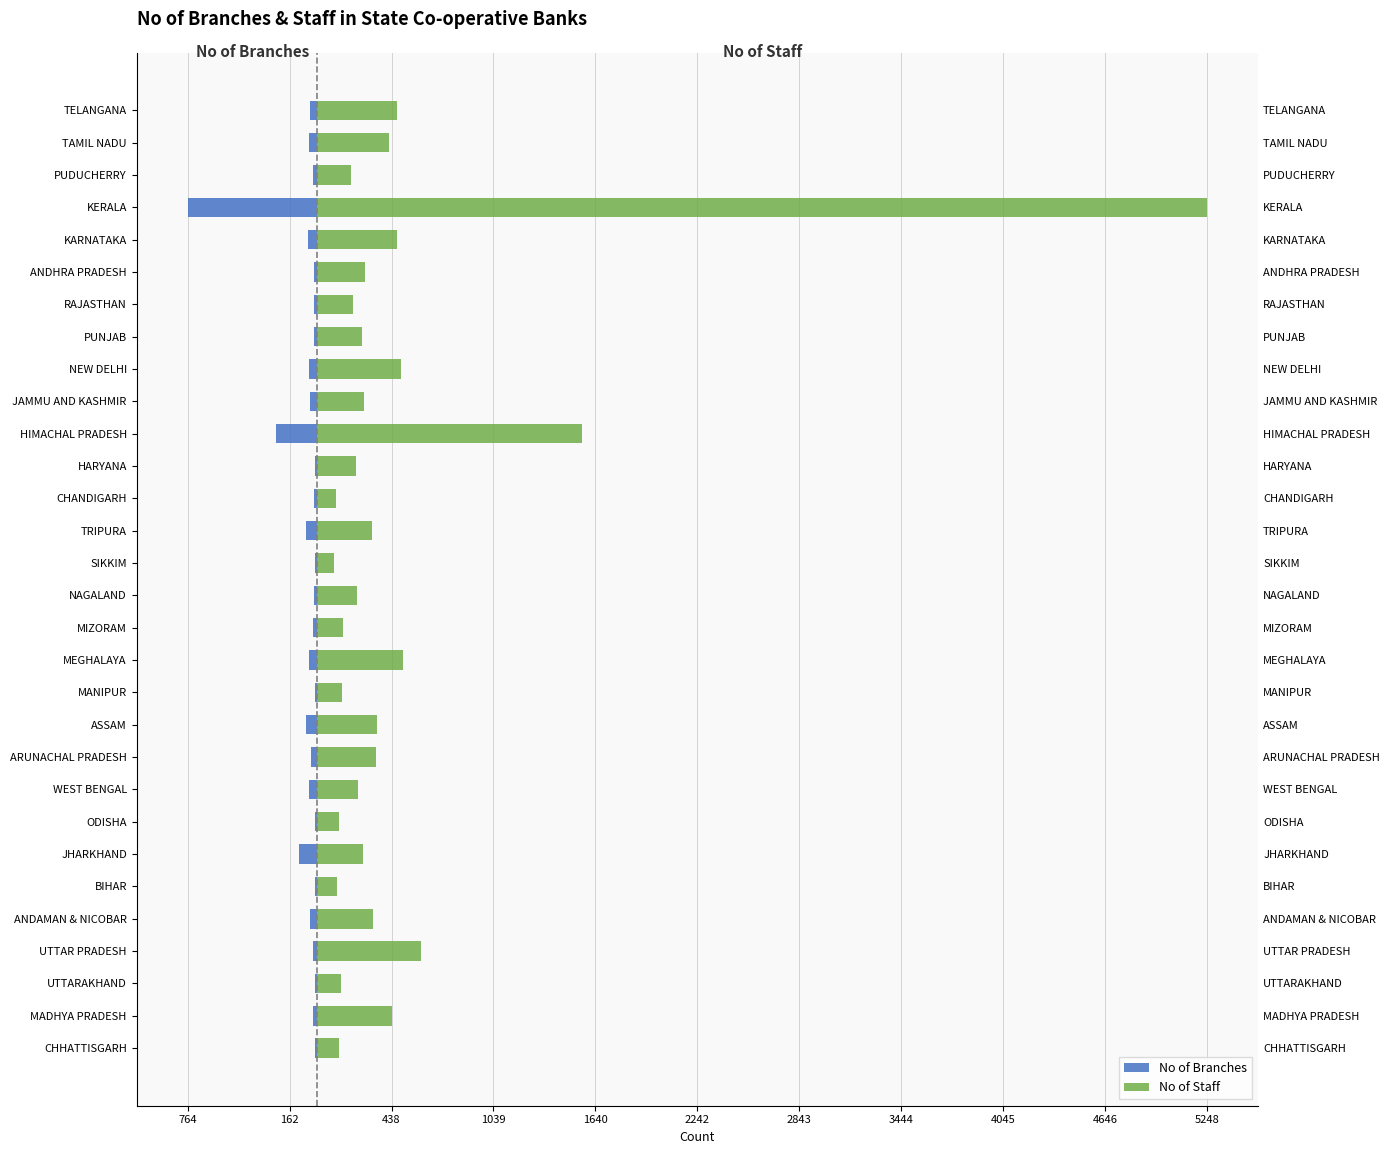

Which series has the largest total across all categories?

No of Staff